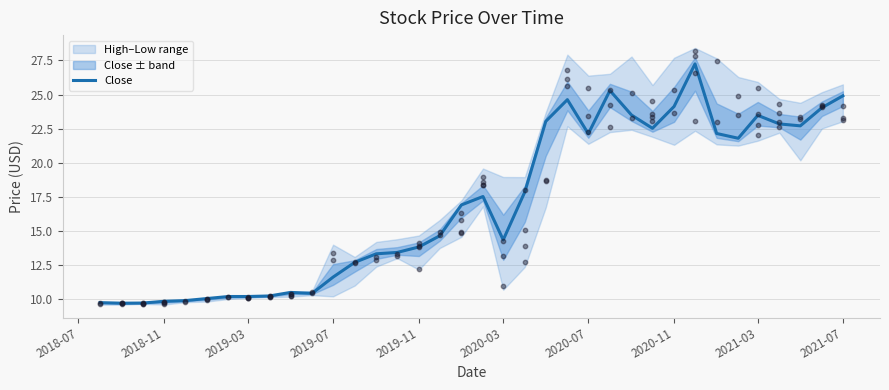

The value of Close at 2020-03 is 14.4. True or false?

True